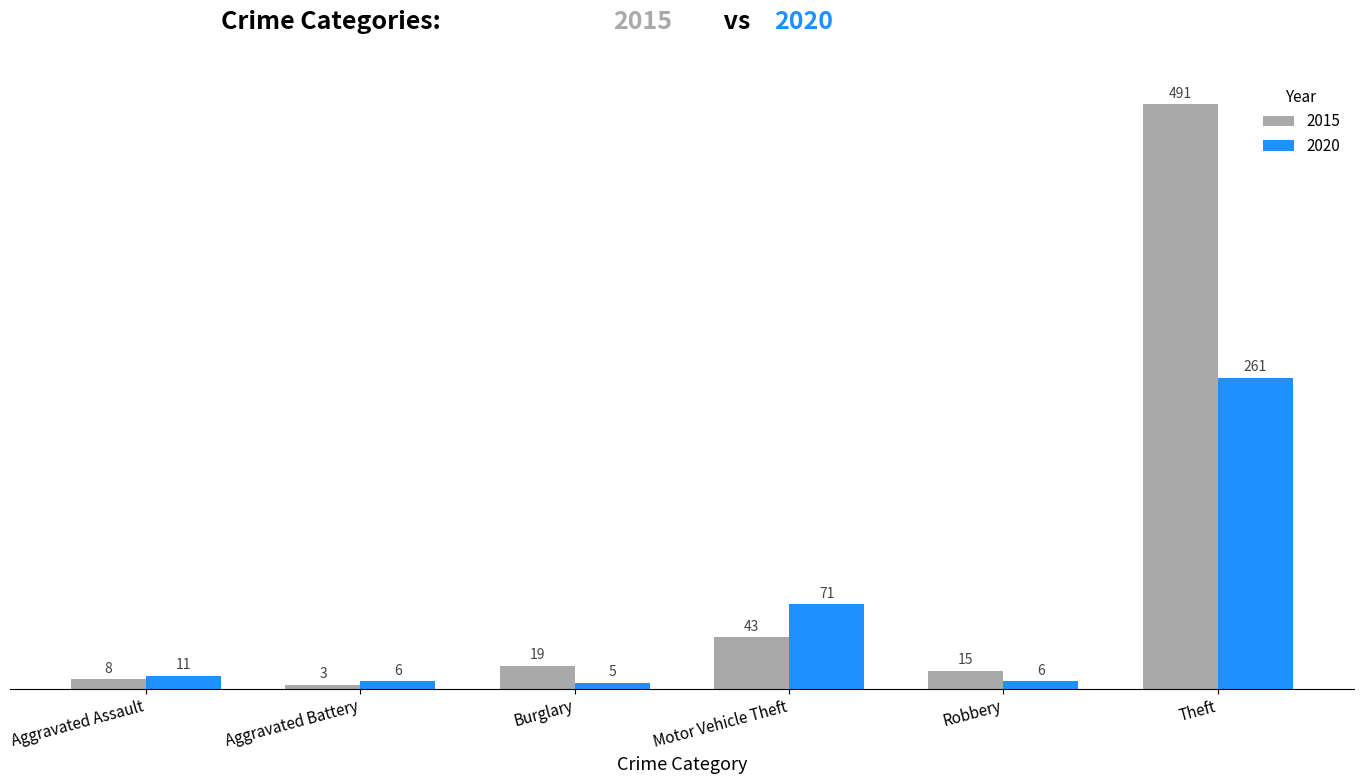

Which series changed the most between Burglary and Theft?

2015